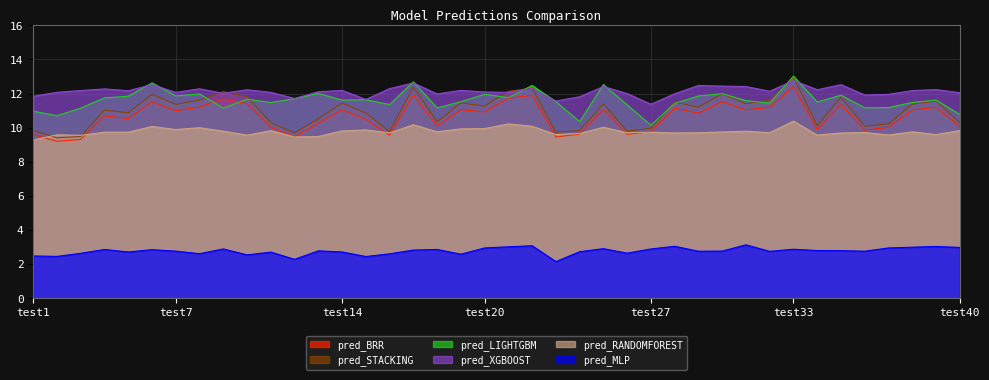

Is it true that pred_BRR equals 10.0 at test11?

True